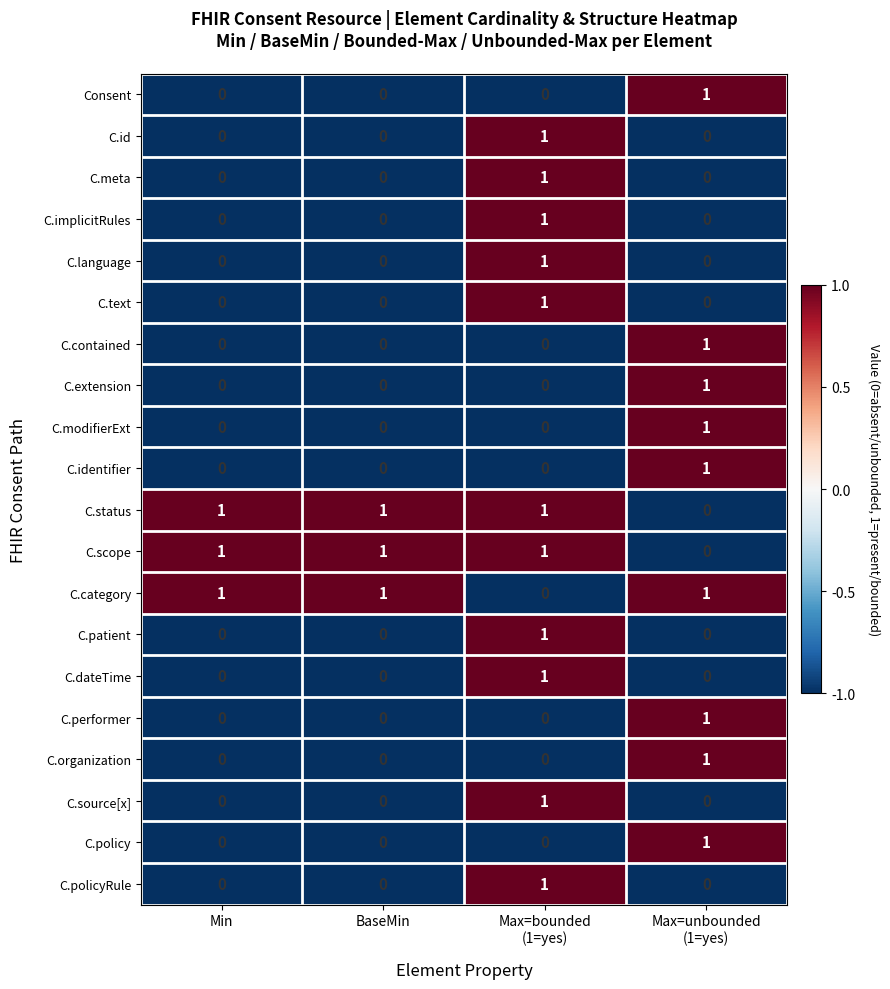

At which category is the sum across all series the highest?

Max=bounded
(1=yes)